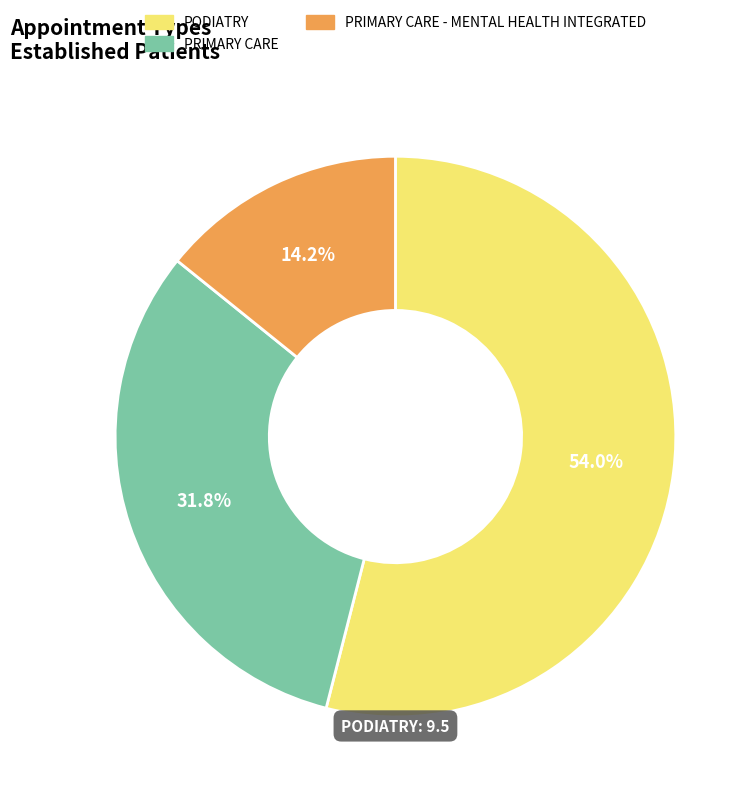

To the nearest percent, what percentage of the pie is PRIMARY CARE - MENTAL HEALTH INTEGRATED?

14%